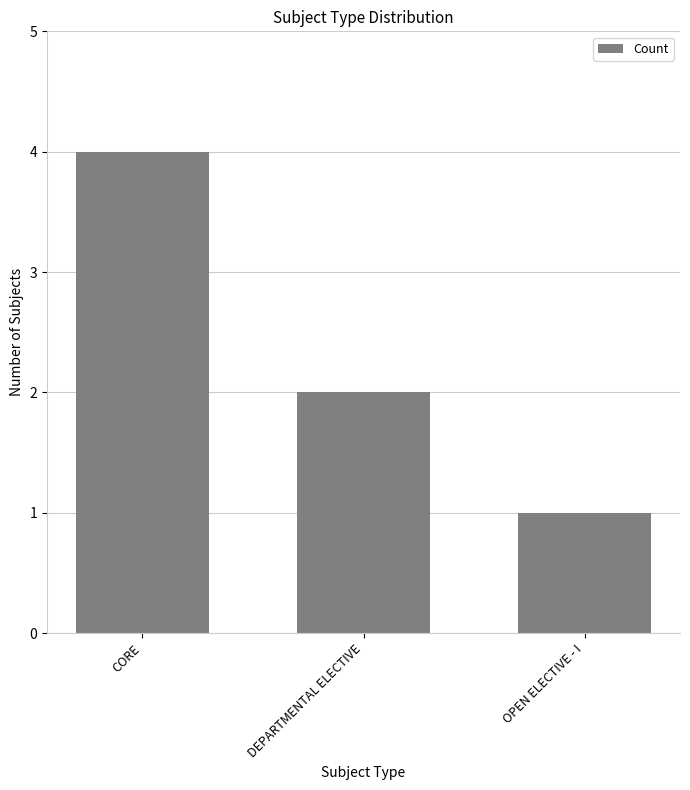

What is the difference between the maximum and minimum values?

3